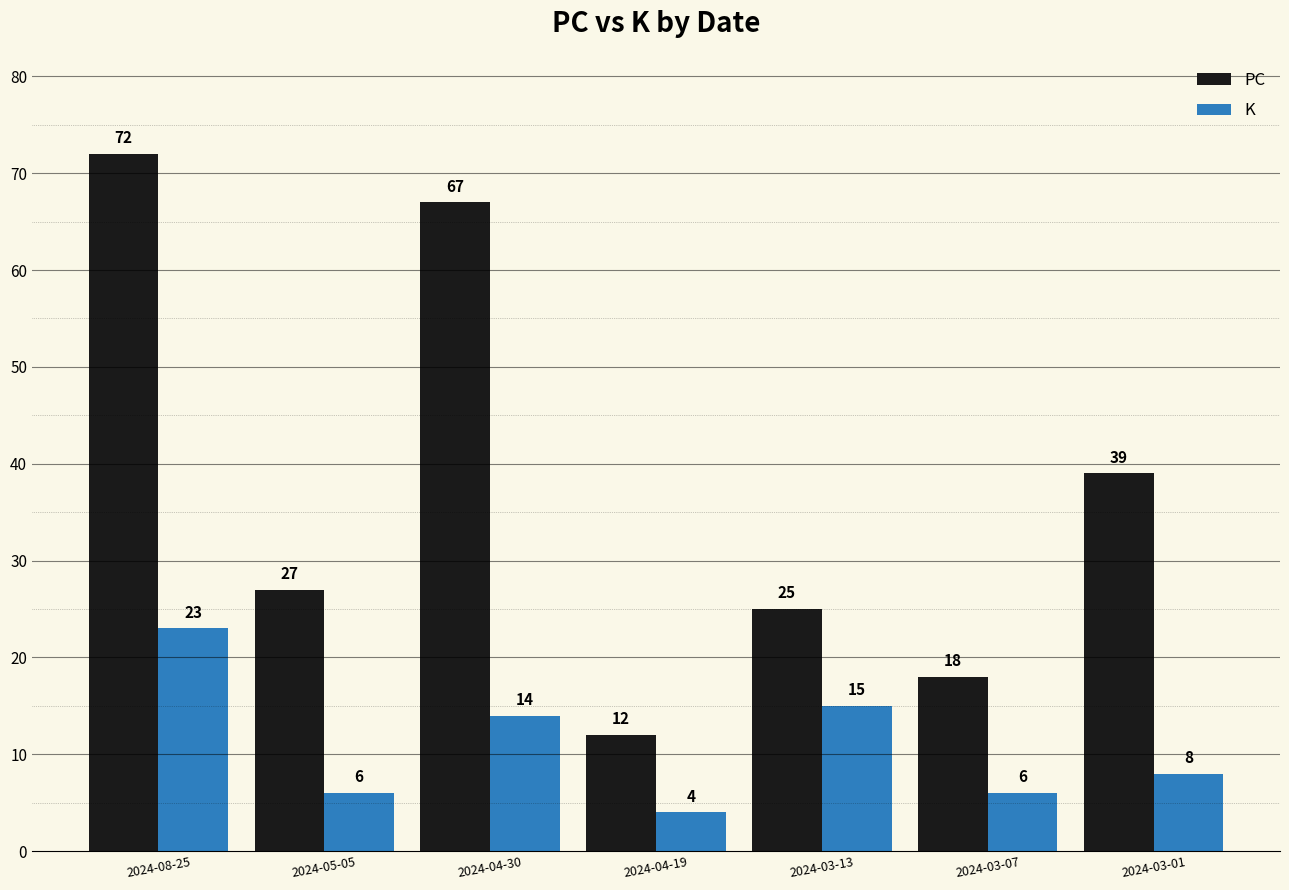

The PC series shows 96 at 2024-04-30. True or false?

False